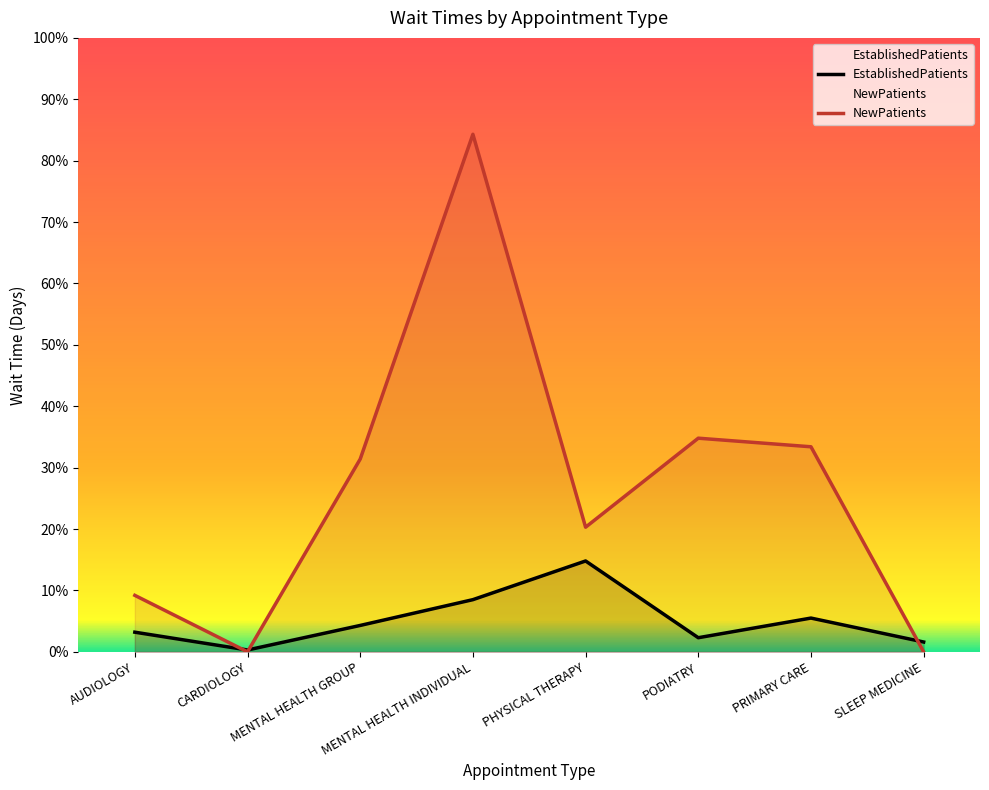

Reading left to right, what are all the values shown in this chart?

EstablishedPatients: 3.2	0.3	4.3	8.5	14.8	2.3	5.5	1.6
NewPatients: 9.2	0.0	31.4	84.3	20.3	34.8	33.4	0.0